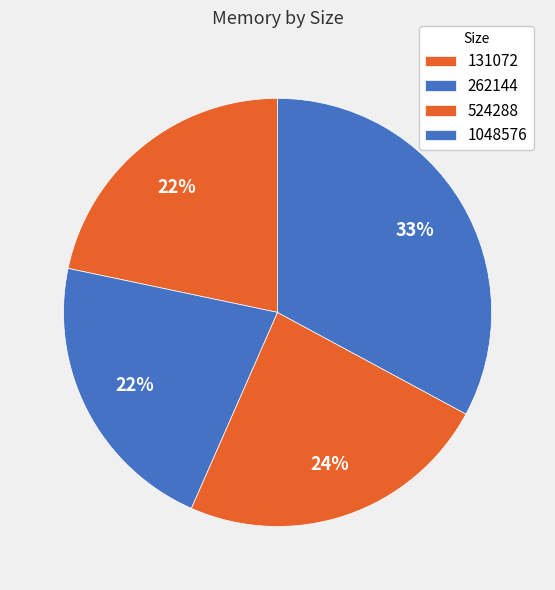

Which slice is the smallest?

131072